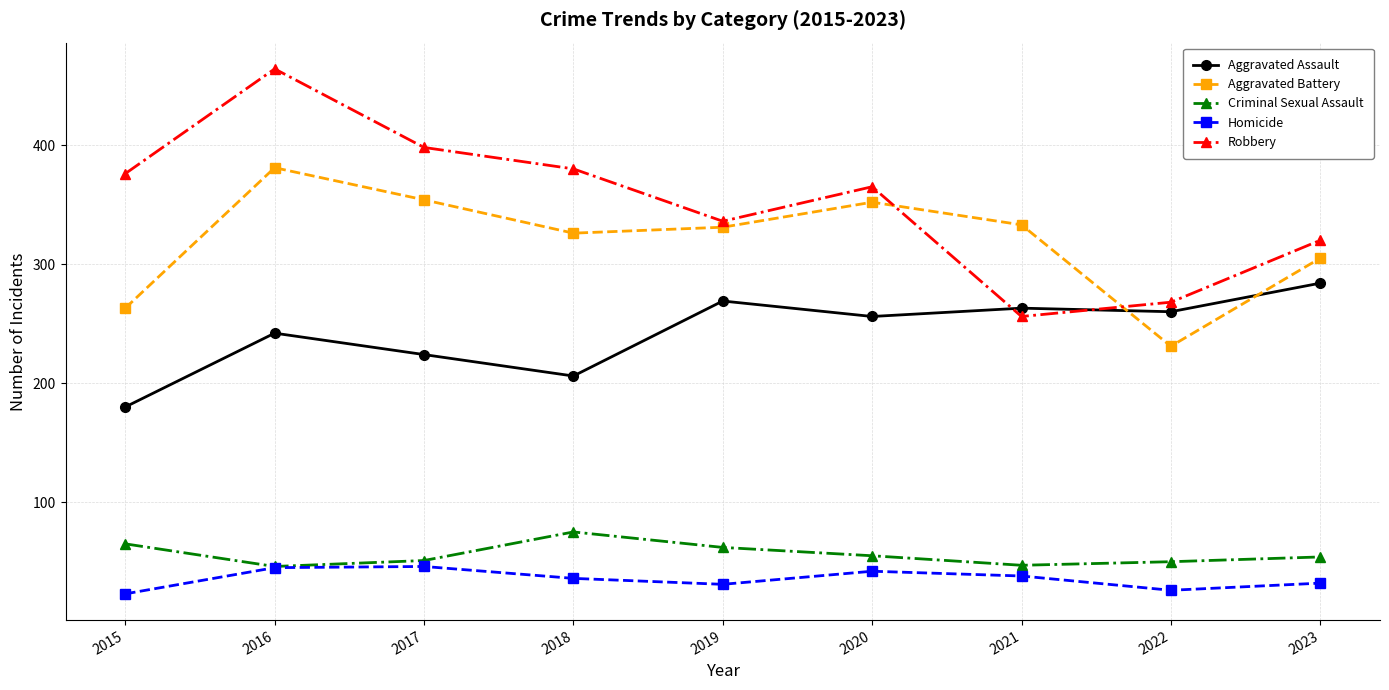

Rank the series by their maximum value, from lowest to highest.

Homicide, Criminal Sexual Assault, Aggravated Assault, Aggravated Battery, Robbery